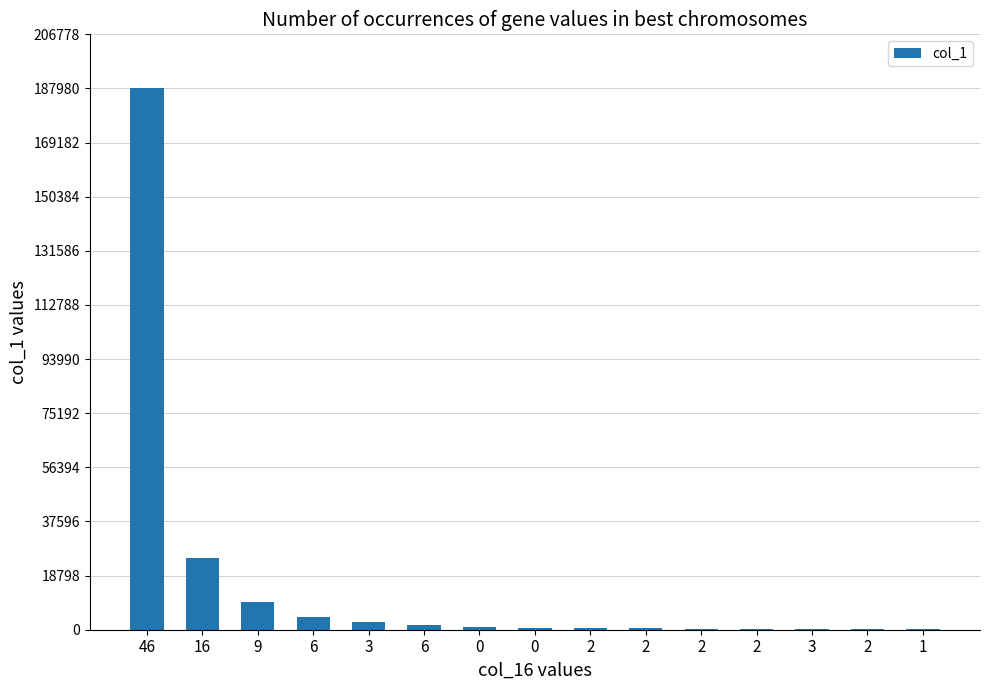

What is the average value?

15693